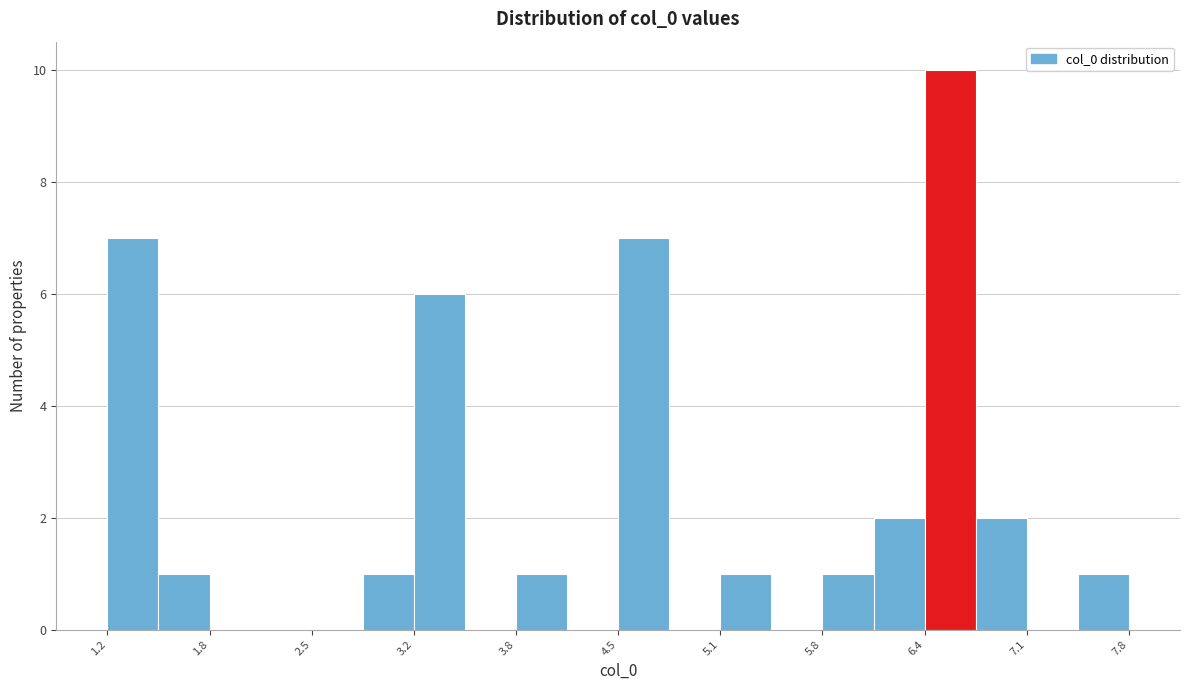

Read against the x-axis, roughly where is the centre of the tallest bar?

6.6